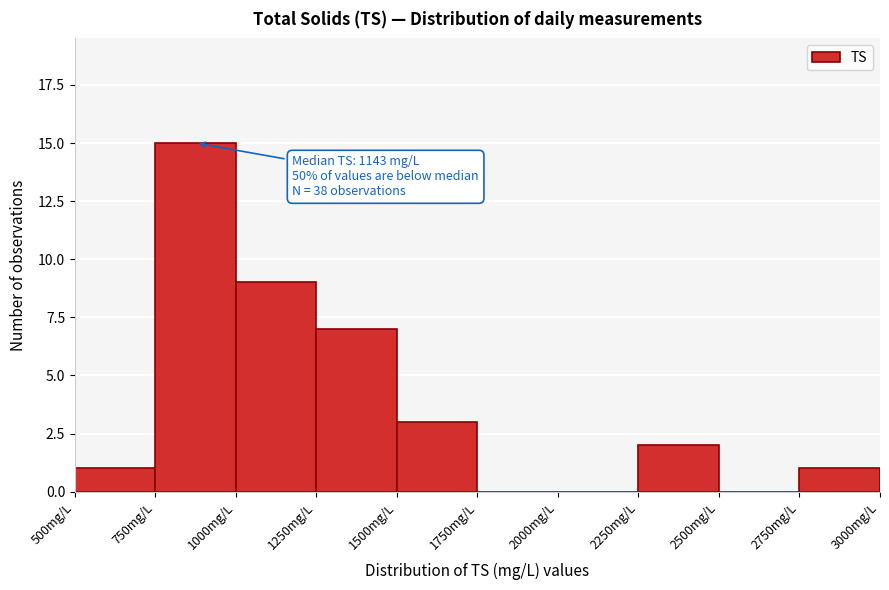

Over which range of the x-axis is the bar tallest?

750 to 1000